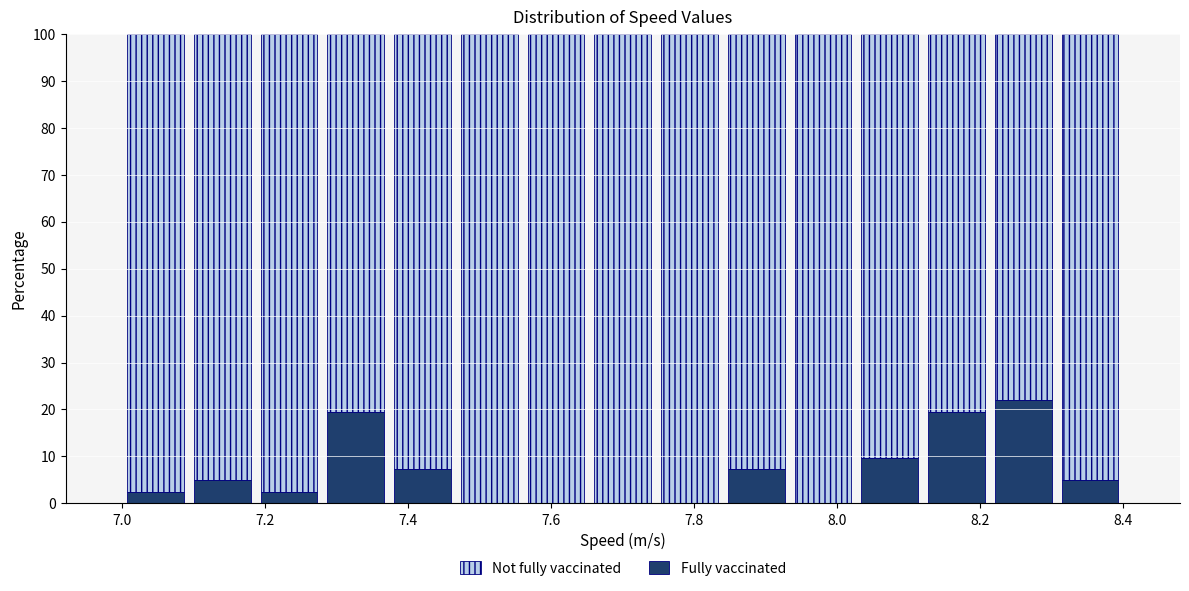

Reading left to right, list every stacked bar in this chart as the range it spans on the x-axis followed by its total height. Neither the bar edges nor the heights are printed on the chart, so give them approximately, as read against the axes.

7.00 to 7.10: 100
7.10 to 7.18: 100
7.18 to 7.28: 100
7.28 to 7.38: 100
7.38 to 7.46: 100
7.46 to 7.56: 100
7.56 to 7.66: 100
7.66 to 7.74: 100
7.74 to 7.84: 100
7.84 to 7.94: 100
7.94 to 8.02: 100
8.02 to 8.12: 100
8.12 to 8.22: 100
8.22 to 8.30: 100
8.30 to 8.40: 100